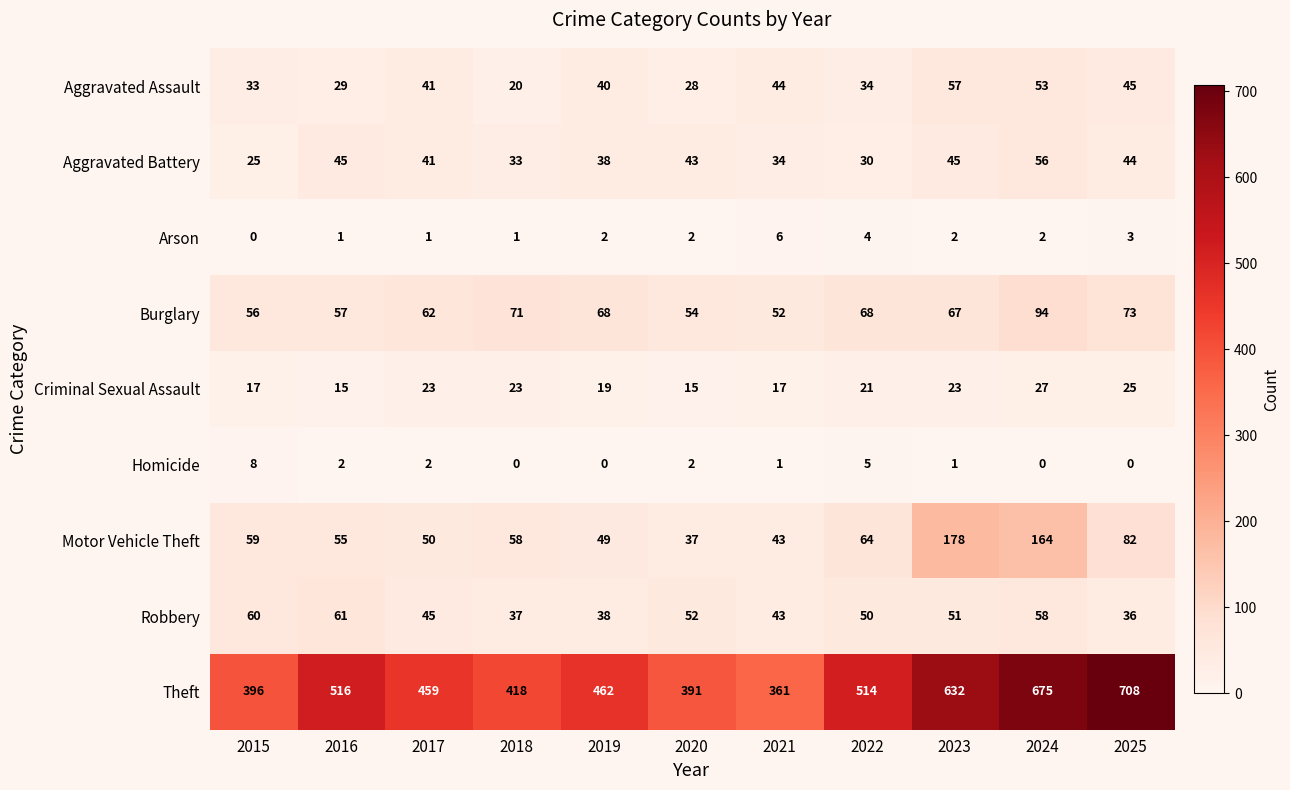

True or false: Theft has a value of 644 at 2021.

False